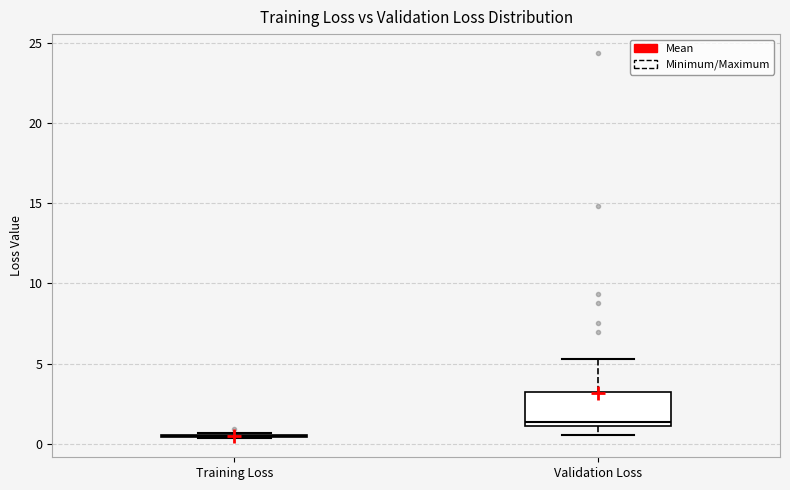

Which box is the tallest, from its lower edge to its upper edge?

Validation Loss